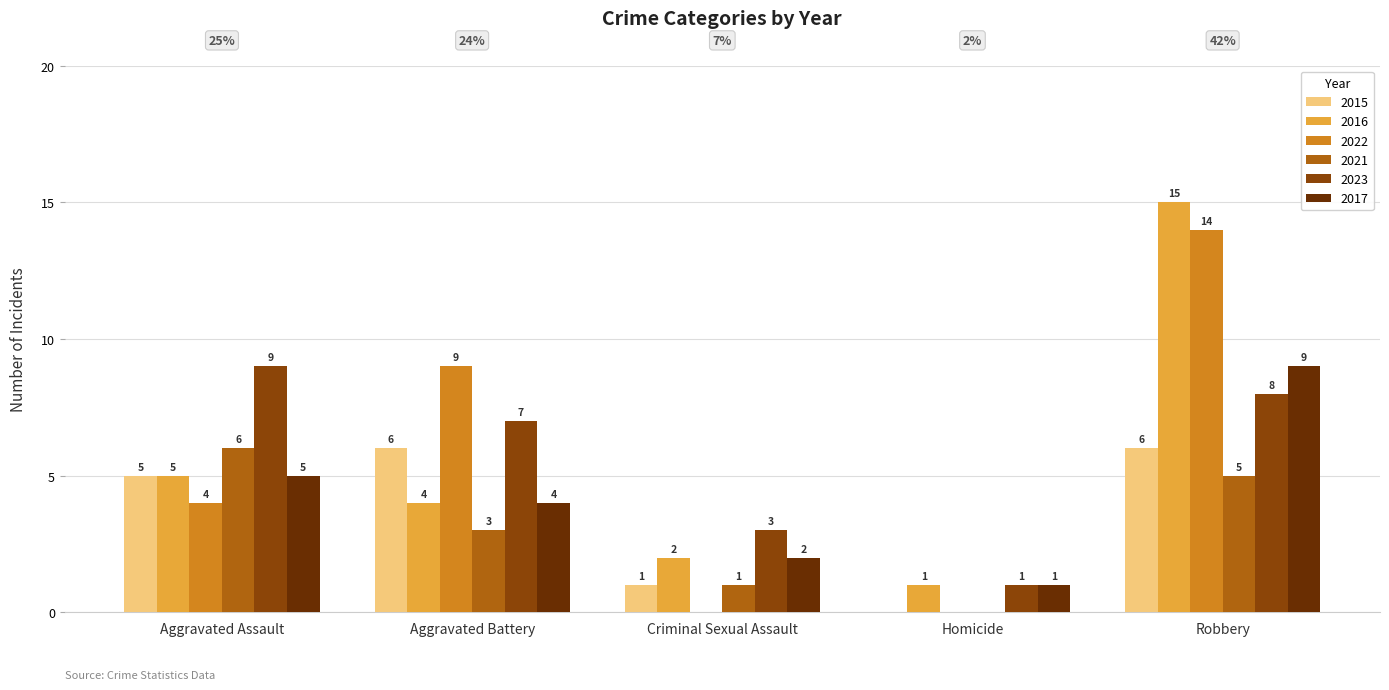

Count the number of data series in this chart.

6